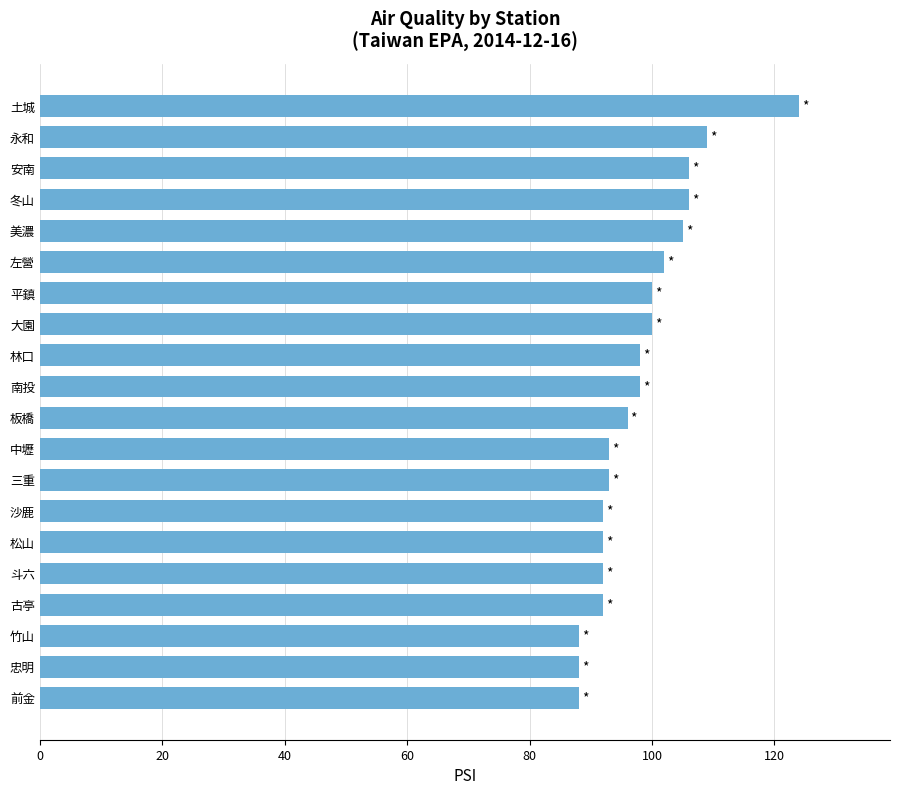

What is the difference between the maximum and minimum values?

36